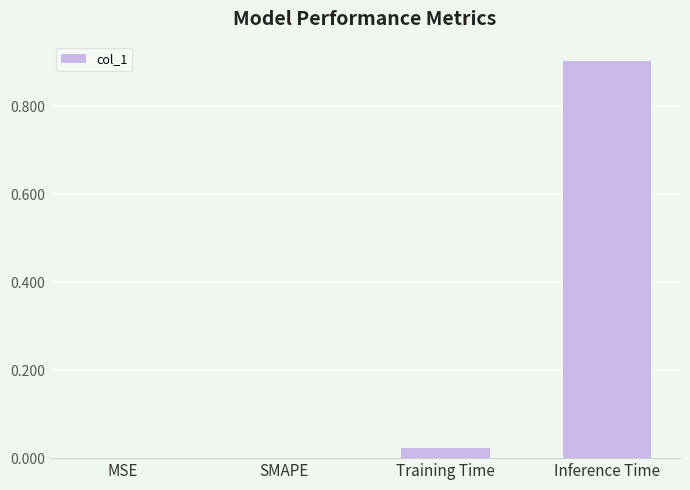

What is the approximate value at Inference Time?

0.9